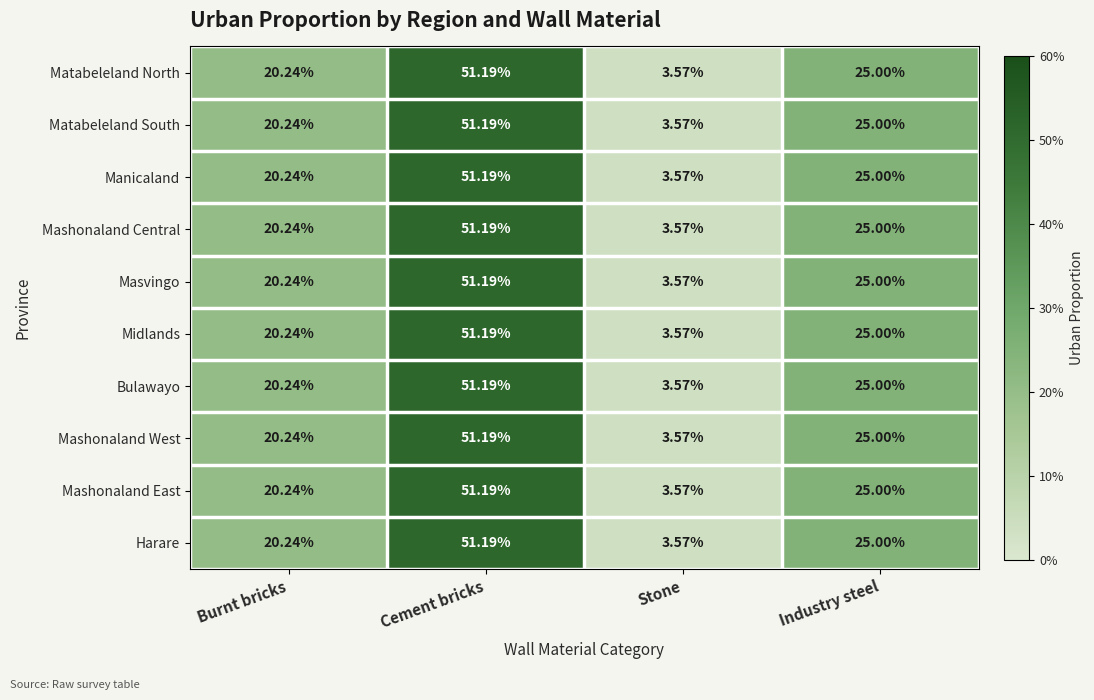

How many categories are shown in the chart?

4